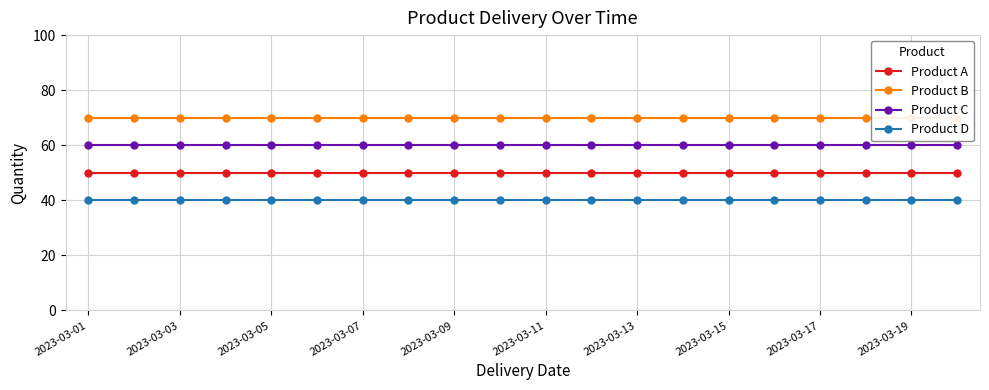

At which category is the sum across all series the highest?

2023-03-01